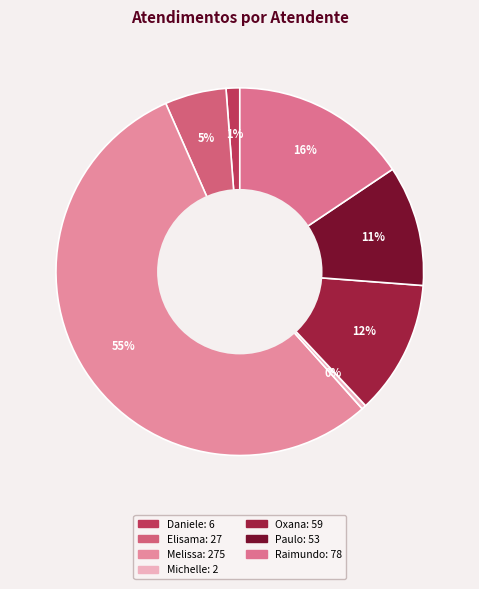

How many slices are in this pie chart?

7